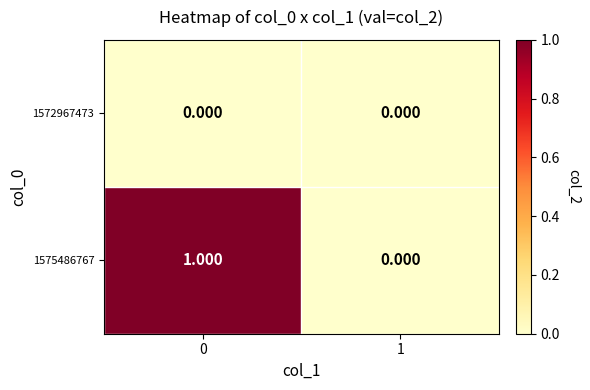

At 1, list the series in order from smallest to largest.

1572967473, 1575486767